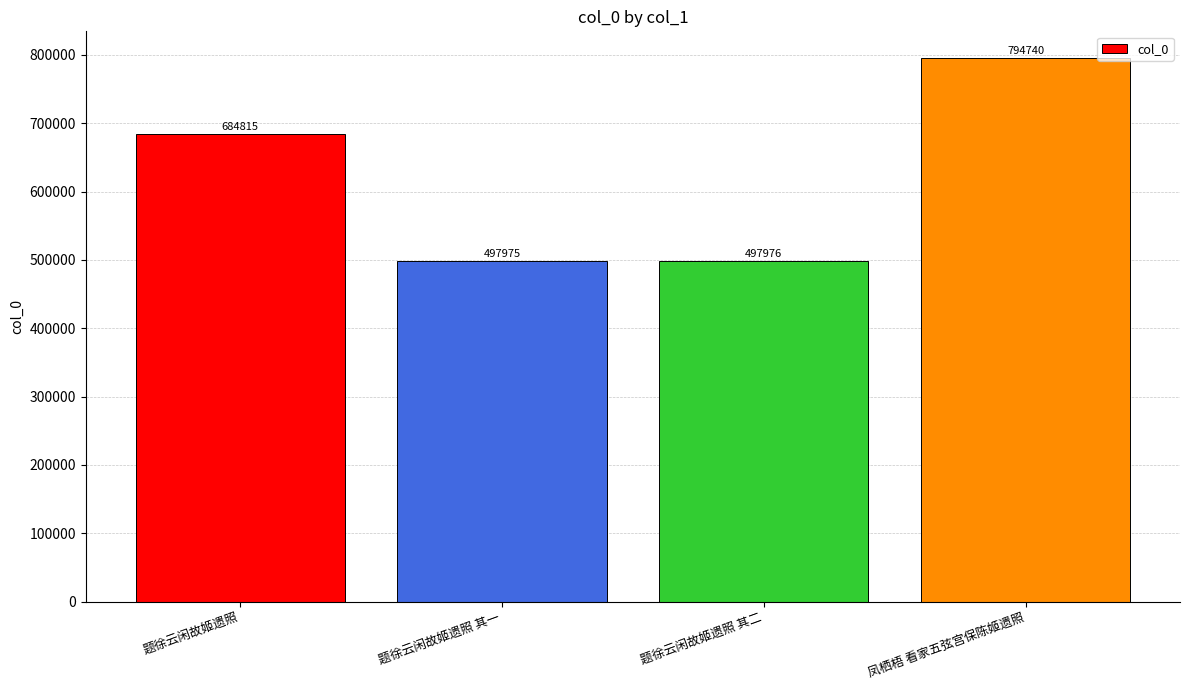

True or false: the data shows 497976 at 题徐云闲故姬遗照 其二.

True